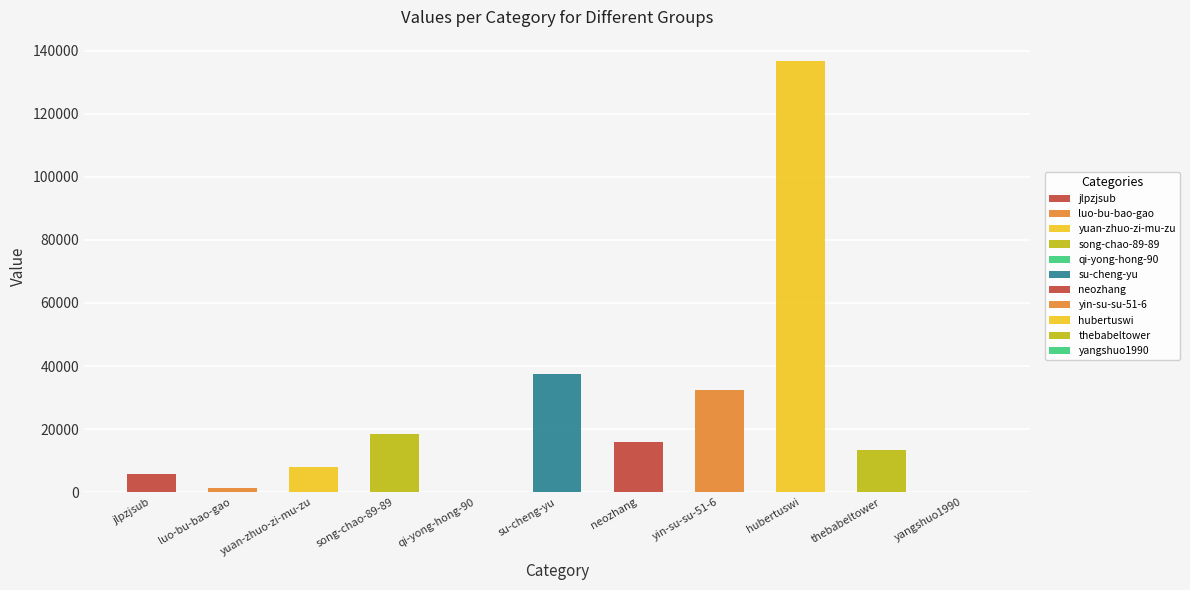

Reading left to right, what are all the values shown in this chart?

5890	1203	8068	18311	180	37379	15793	32365	136647	13443	83